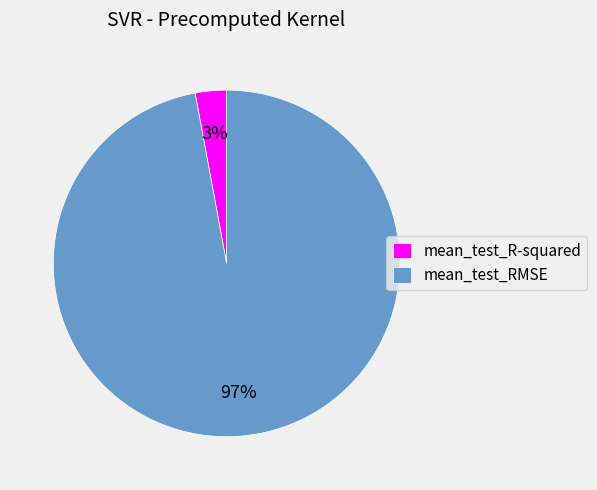

How many slices are in this pie chart?

2